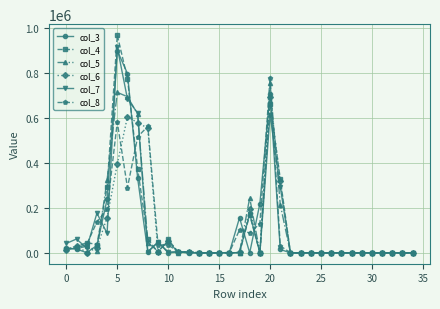

Which series has the widest spread of values?

col_4